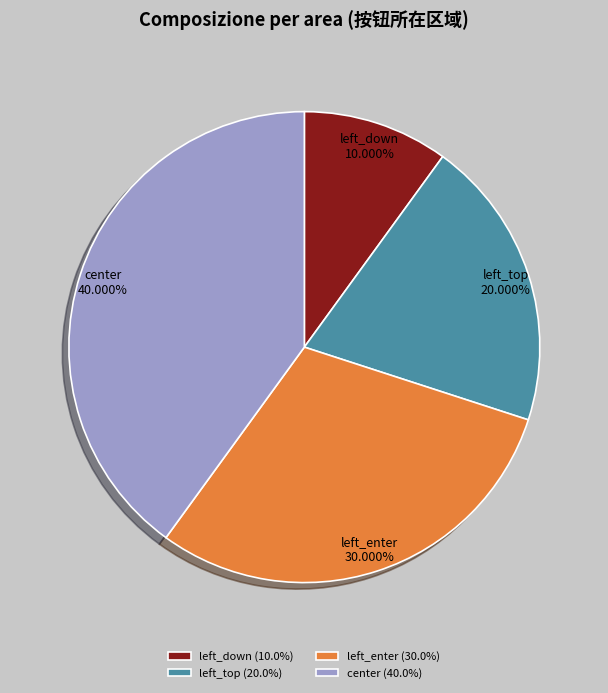

Is left_top the majority of the pie?

No